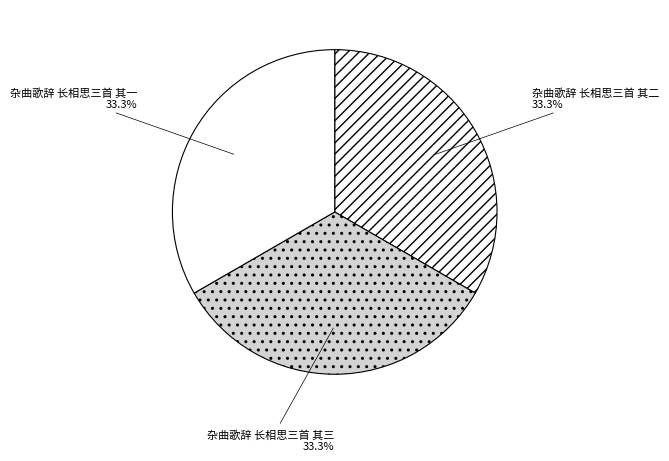

Combined, do 杂曲歌辞 长相思三首 其三 and 杂曲歌辞 长相思三首 其一 account for over 50%?

Yes